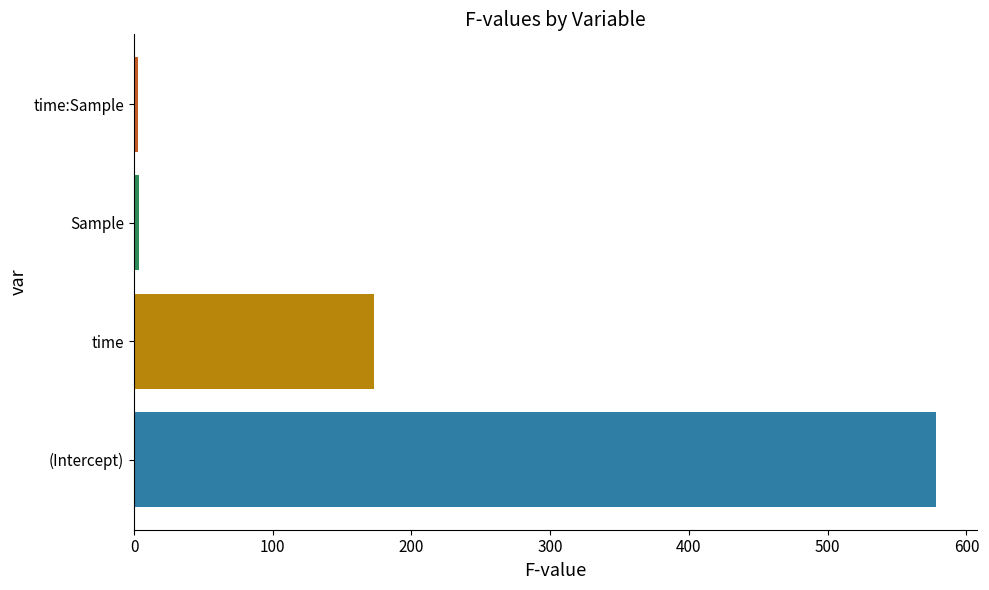

True or false: the data shows 798.2 at (Intercept).

False